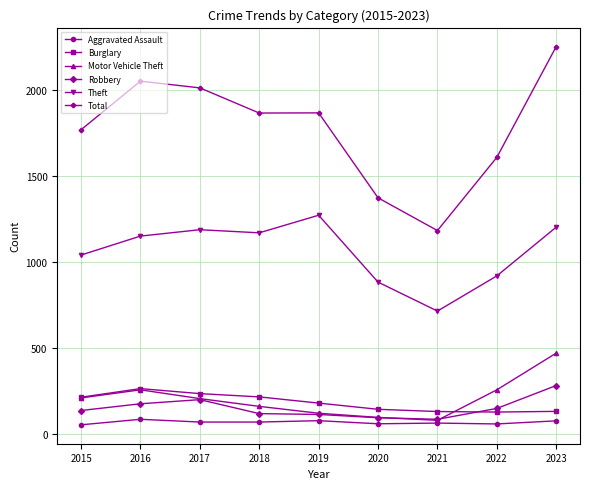

At which category is the sum across all series the highest?

2023